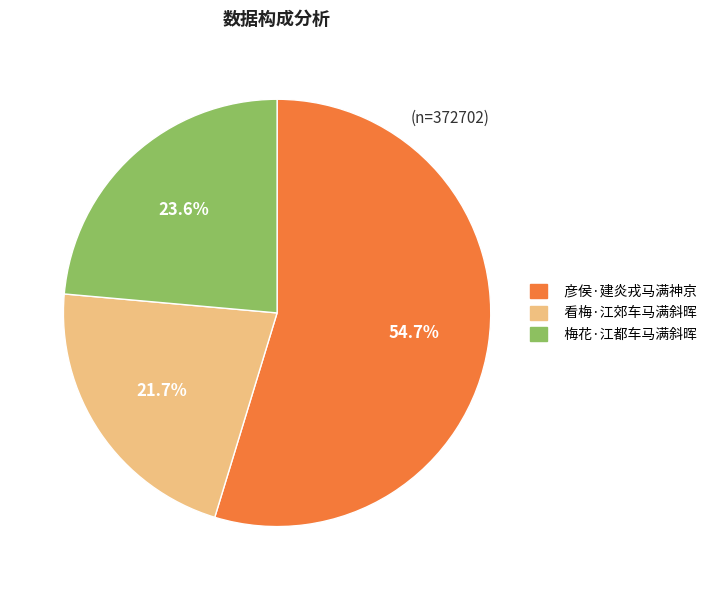

Which category has the smallest portion of the pie?

看梅·江郊车马满斜晖